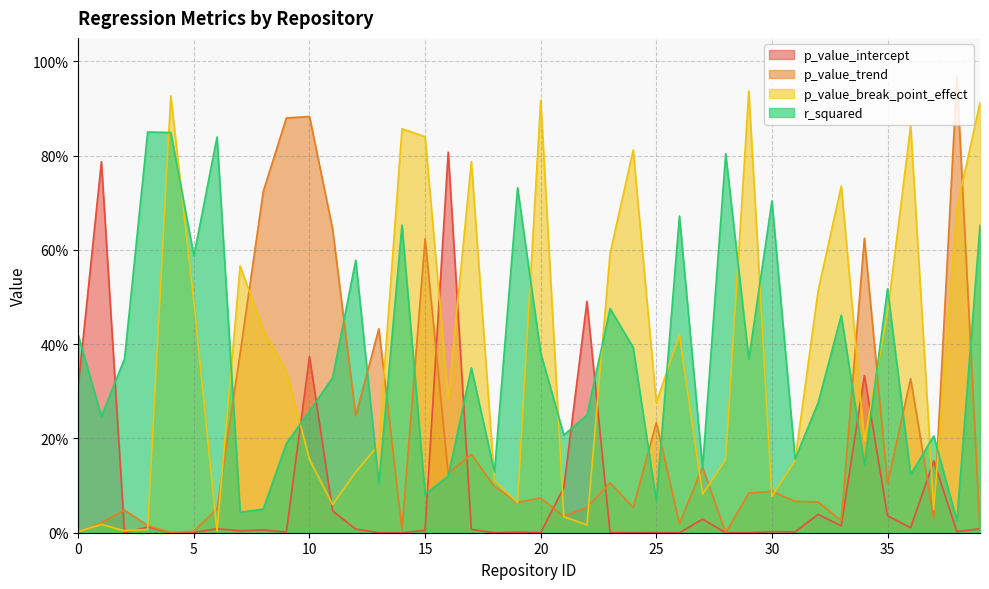

Which series ends up on top after the final intersection of r_squared and p_value_break_point_effect?

p_value_break_point_effect